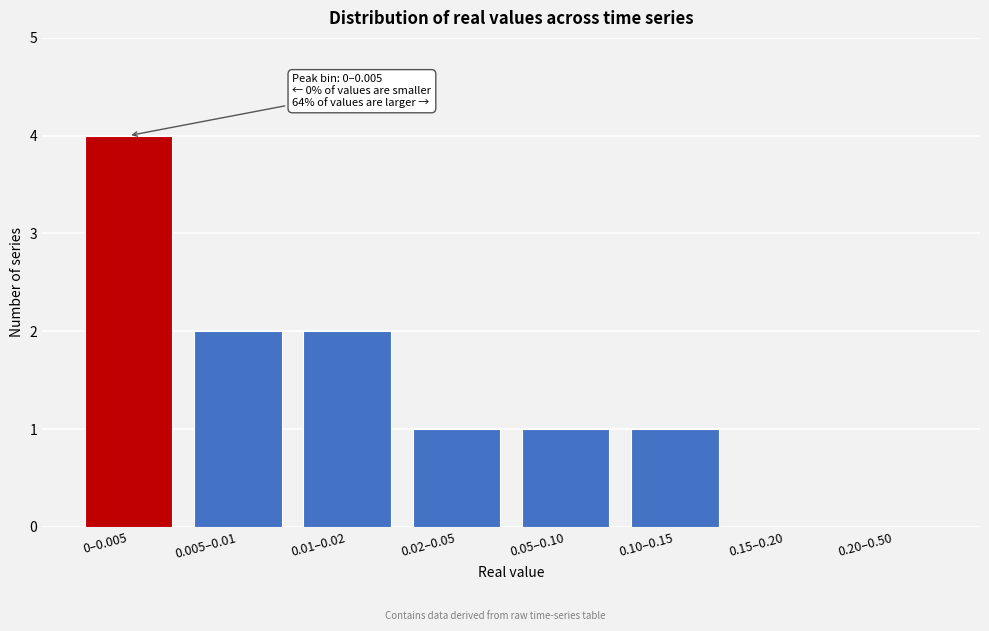

Reading left to right, extract all data points from this chart.

0–0.005=4	0.005–0.01=2	0.01–0.02=2	0.02–0.05=1	0.05–0.10=1	0.10–0.15=1	0.15–0.20=0	0.20–0.50=0